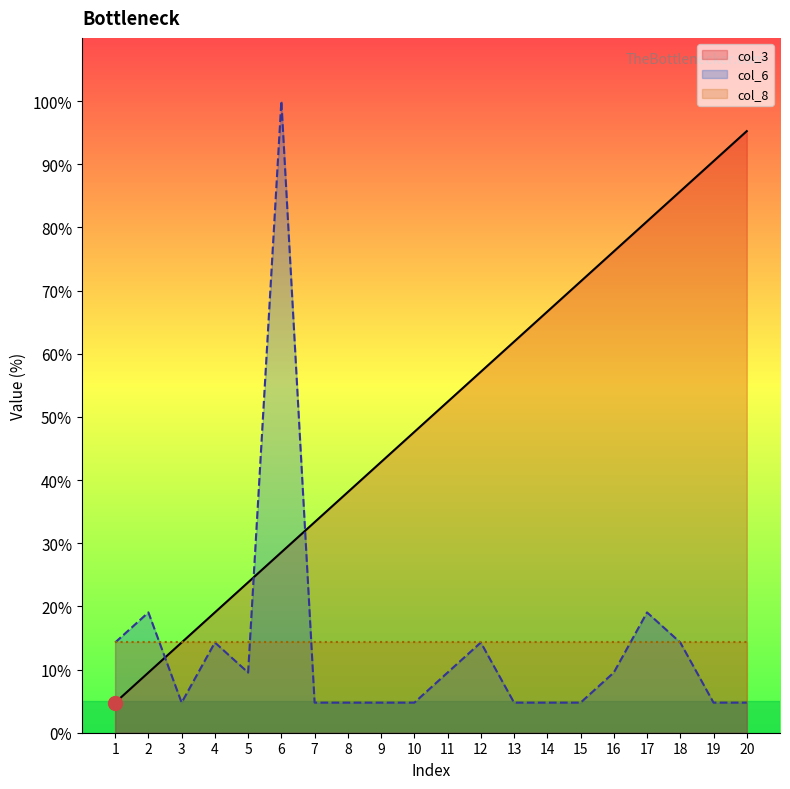

True or false: col_3 and col_6 cross at least once.

True